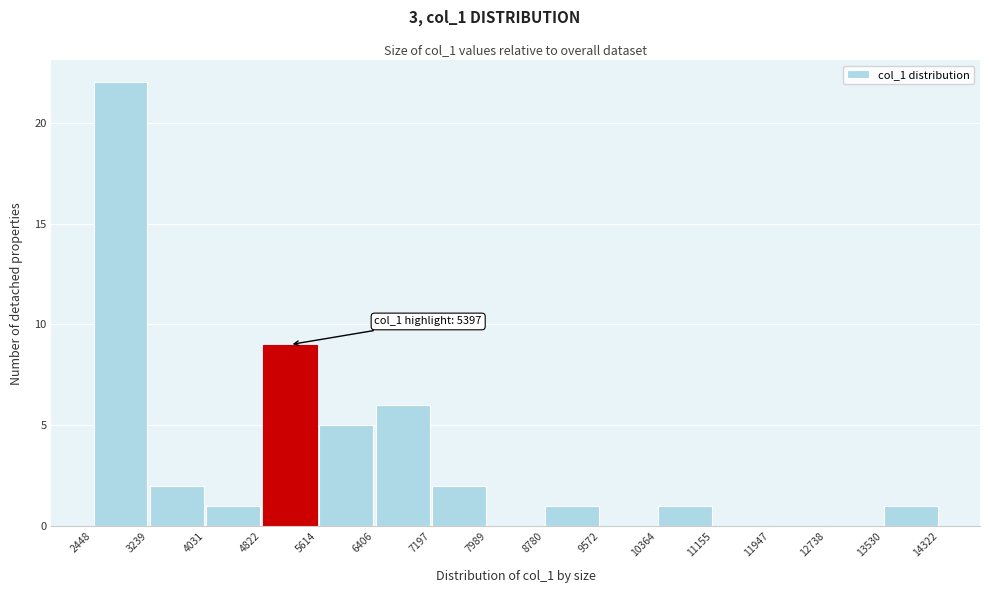

Over which range of the x-axis is the bar tallest?

2448 to 3239